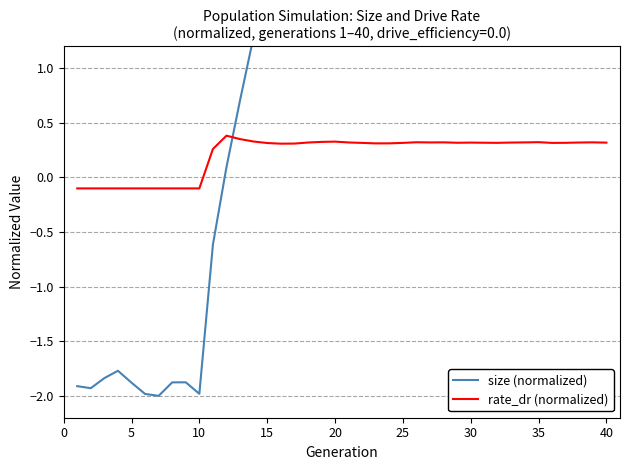

Reading right to left, list all the values displayed in this chart.

size (normalized): 1.8	1.8	1.8	1.8	1.7	1.7	1.7	1.8	1.8	1.8	1.8	1.7	1.7	1.7	1.8	1.9	1.9	1.9	1.7	1.6	1.5	1.6	1.8	2.0	2.0	1.8	1.3	0.7	0.1	-0.6	-2.0	-1.9	-1.9	-2.0	-2.0	-1.9	-1.8	-1.8	-1.9	-1.9
rate_dr (normalized): 0.3	0.3	0.3	0.3	0.3	0.3	0.3	0.3	0.3	0.3	0.3	0.3	0.3	0.3	0.3	0.3	0.3	0.3	0.3	0.3	0.3	0.3	0.3	0.3	0.3	0.3	0.3	0.4	0.4	0.3	-0.1	-0.1	-0.1	-0.1	-0.1	-0.1	-0.1	-0.1	-0.1	-0.1